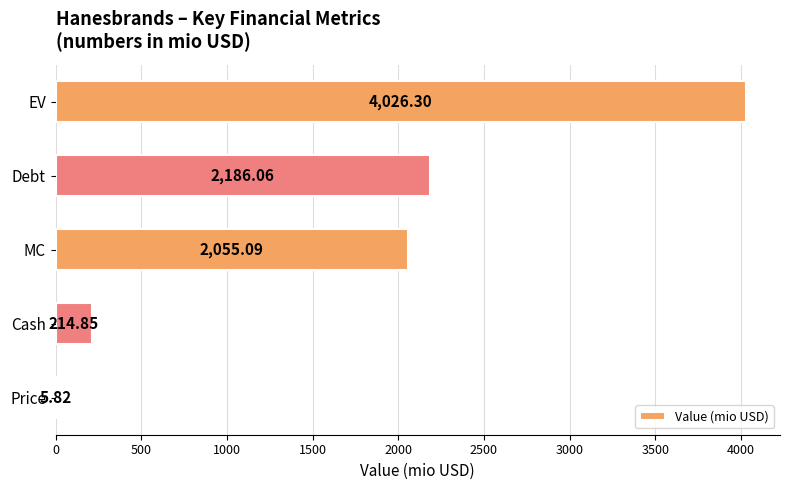

Approximately how many times larger is the value at EV compared to MC?

2.0